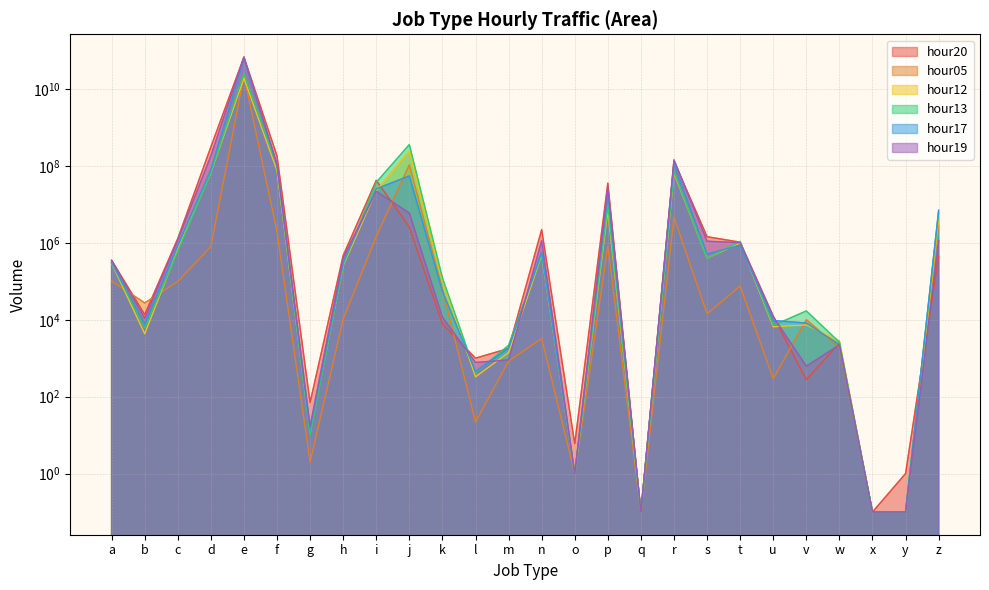

What is the difference between the second highest and minimum values in the hour20 series?

315204002.9